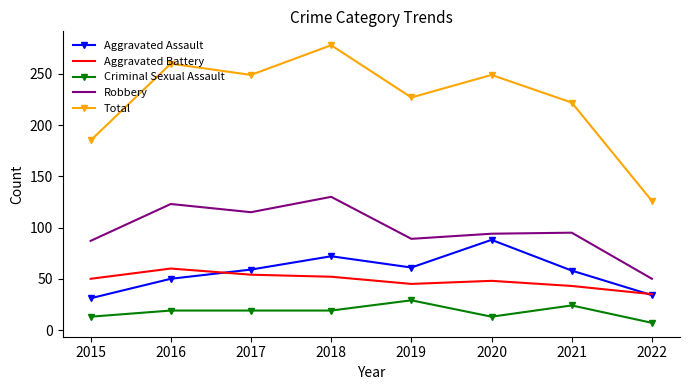

What is the difference between the highest and lowest values at 2022?

119